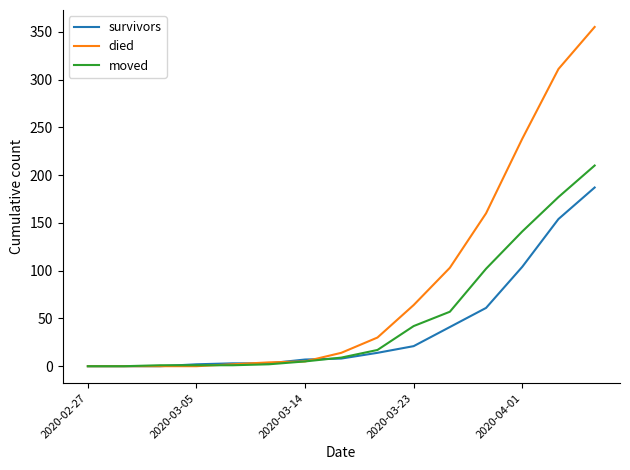

What is the maximum value for moved?

210